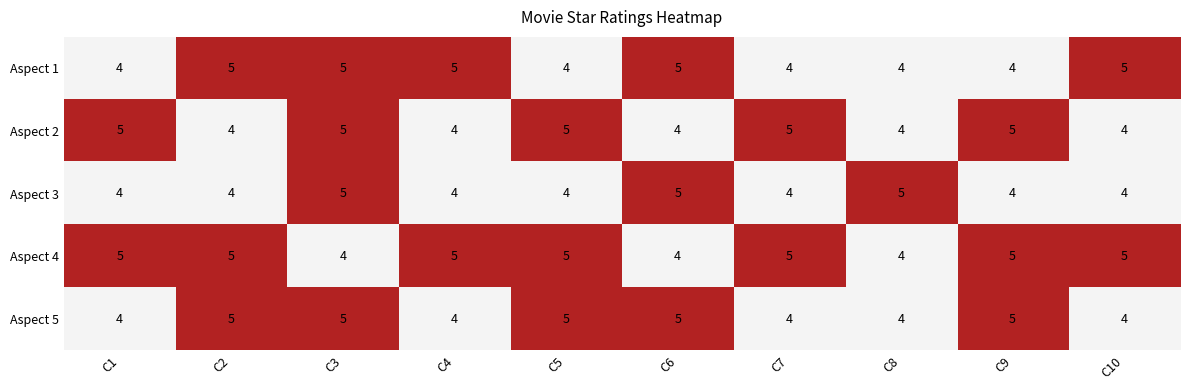

Is it true that Aspect 4 equals 1 at C8?

False